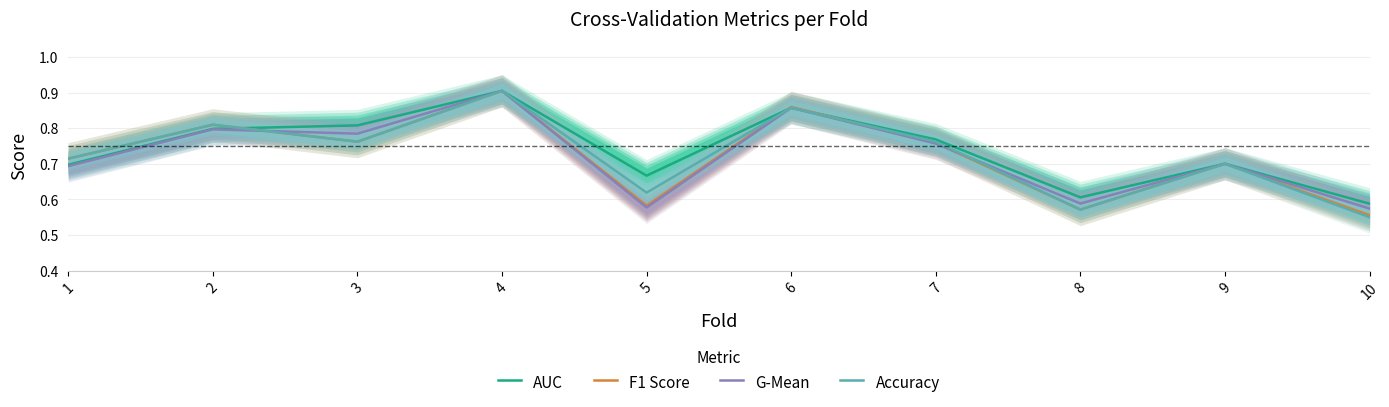

What is the difference between the maximum and minimum values in the AUC series?

0.3